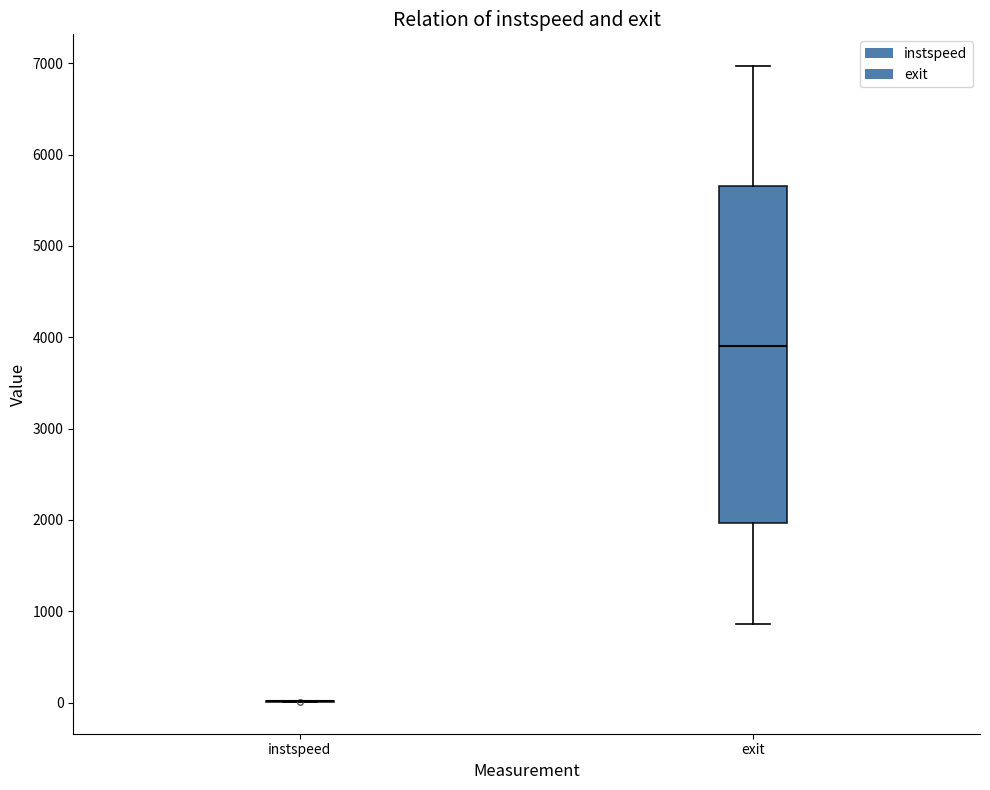

Where is the upper edge of the box for exit on the y-axis? The values are not printed on the chart, so give them approximately, as read against the axis.

5700